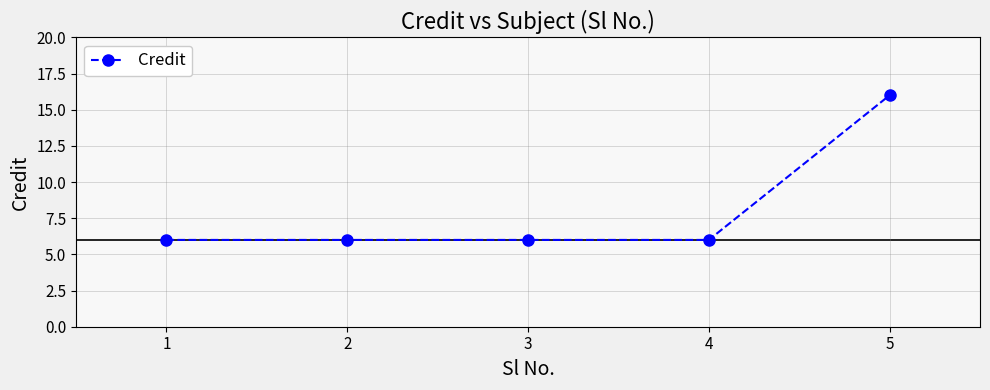

Between 4 and 5, which is larger?

5